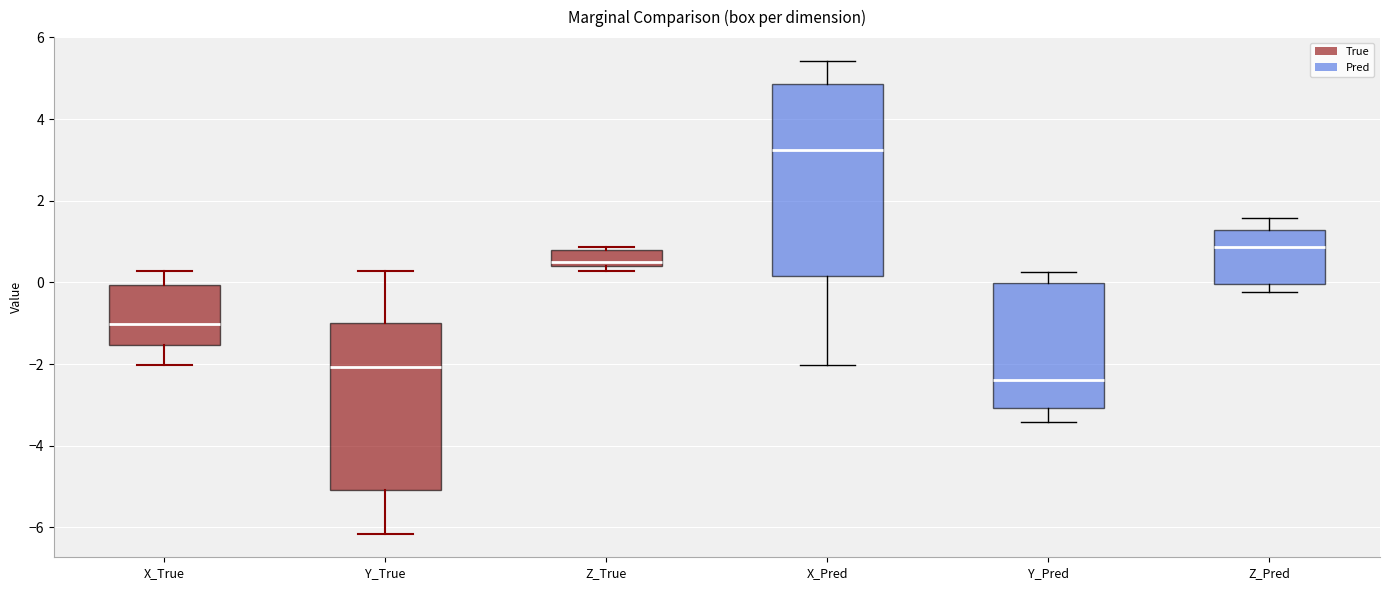

Where does the upper whisker of the box for Y_True end on the y-axis? The values are not printed on the chart, so give them approximately, as read against the axis.

0.2